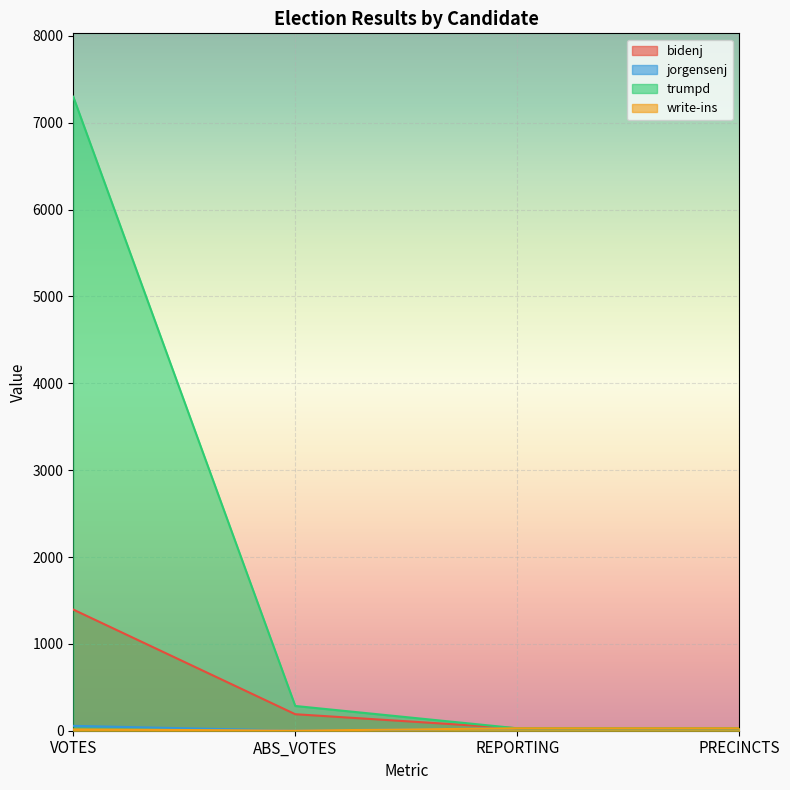

At how many categories does at least one series exceed 6700?

1